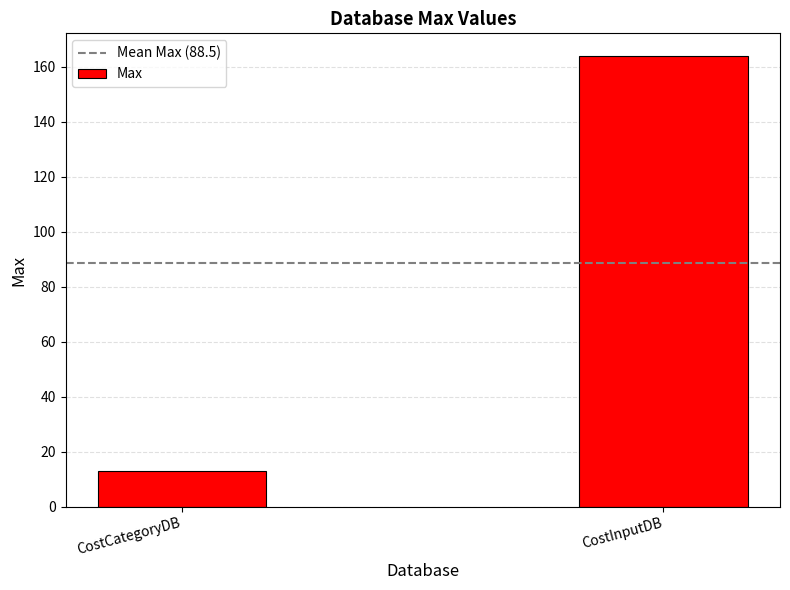

Which category has the lowest value across all series?

CostCategoryDB